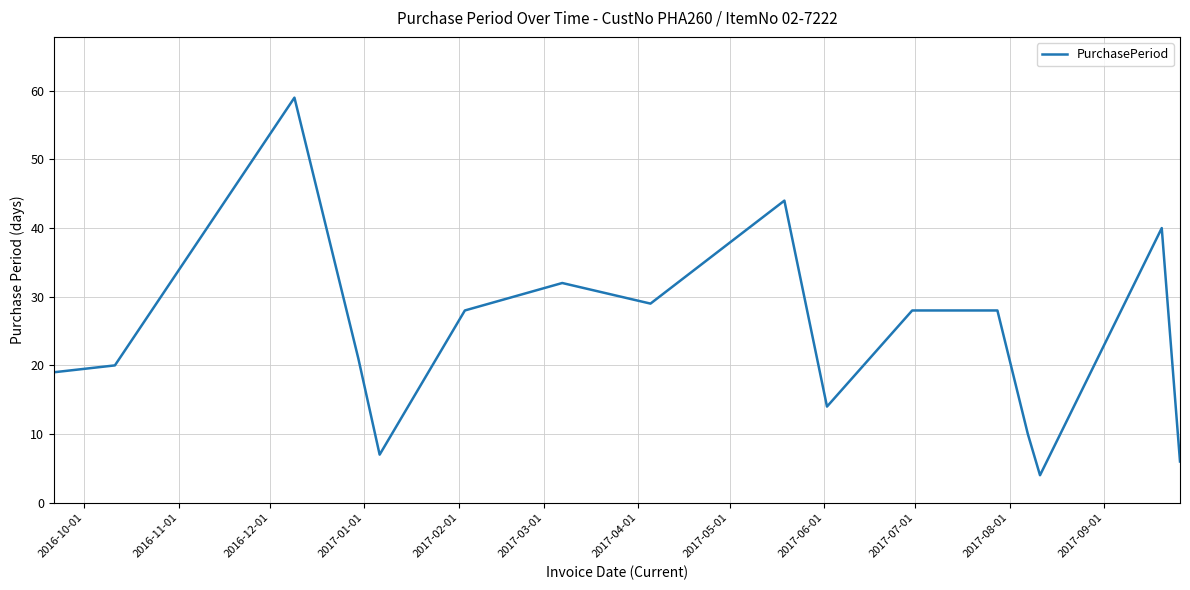

Reading right to left, what are all the values shown in this chart?

6	40	4	10	28	28	14	44	29	32	28	7	21	59	20	19